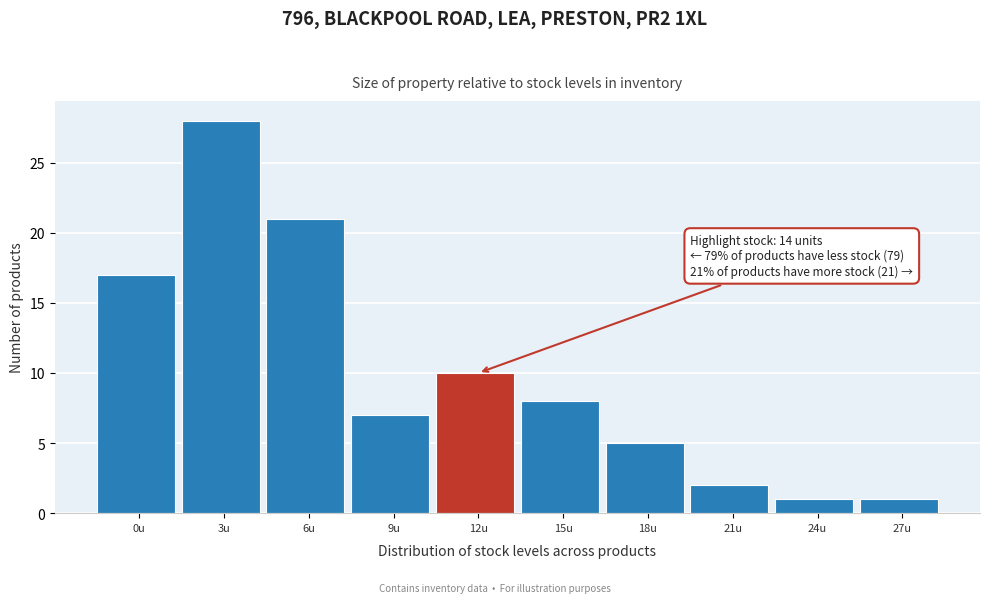

Reading right to left, what are all the values shown in this chart?

27u=1	24u=1	21u=2	18u=5	15u=8	12u=10	9u=7	6u=21	3u=28	0u=17